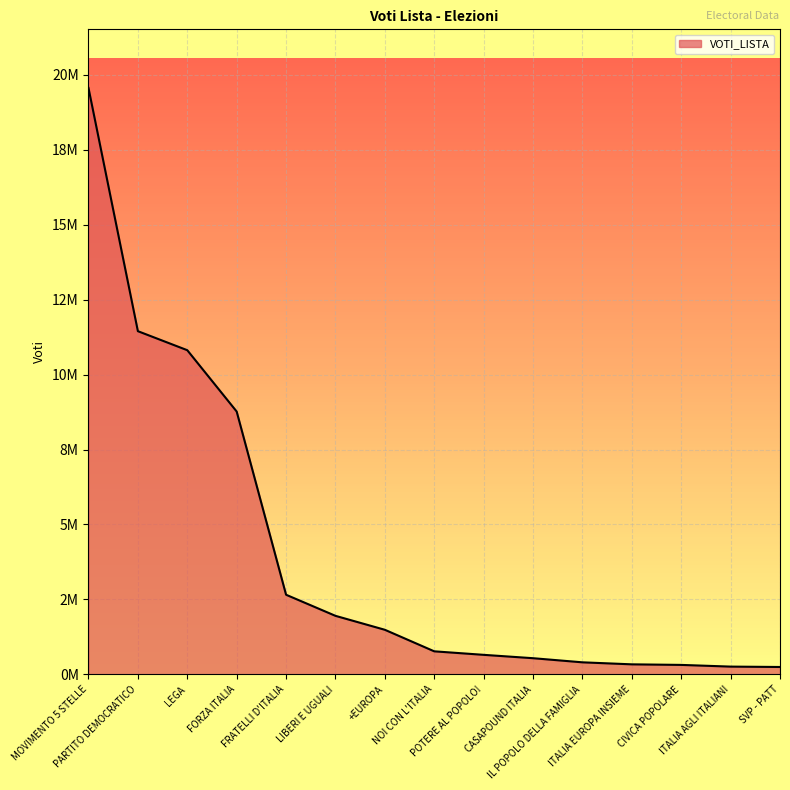

Between ITALIA AGLI ITALIANI and PARTITO DEMOCRATICO, which is larger?

PARTITO DEMOCRATICO